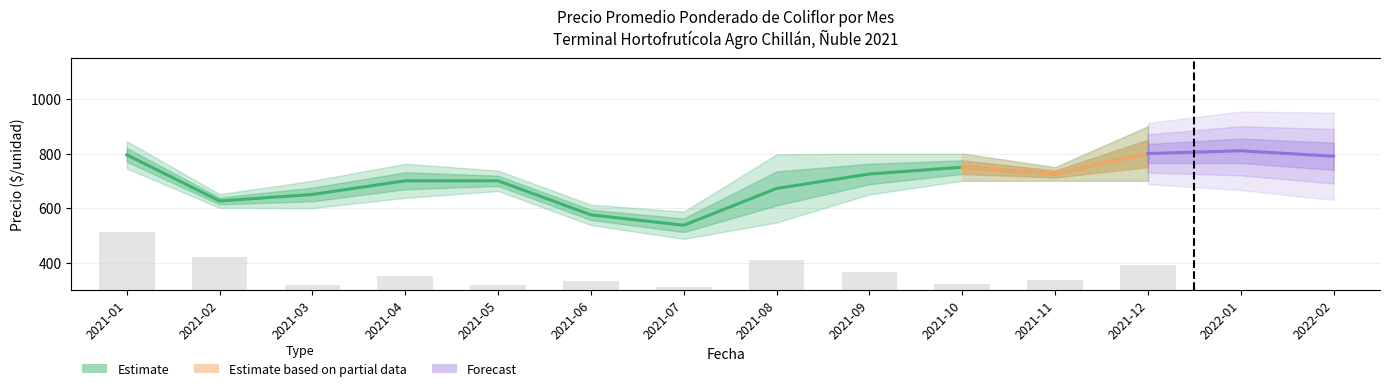

What is the difference between the second highest and minimum values in the Volumen series?

2860